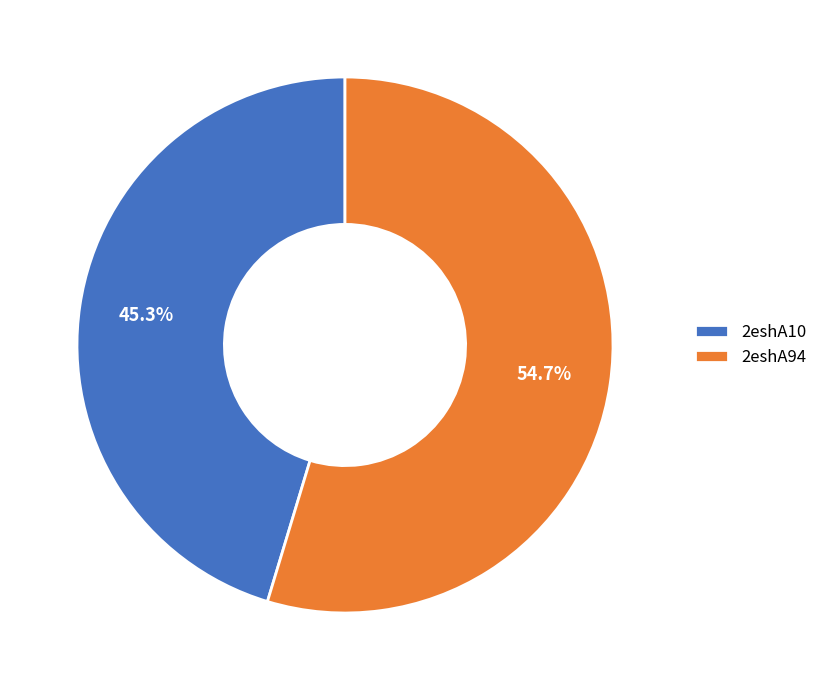

Count the number of slices in the pie.

2